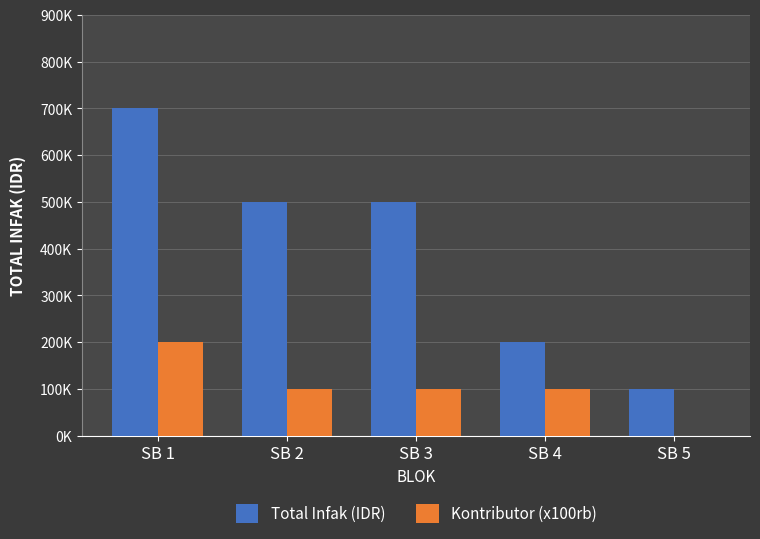

What is the spread (max minus min) of values at SB 4?

100000